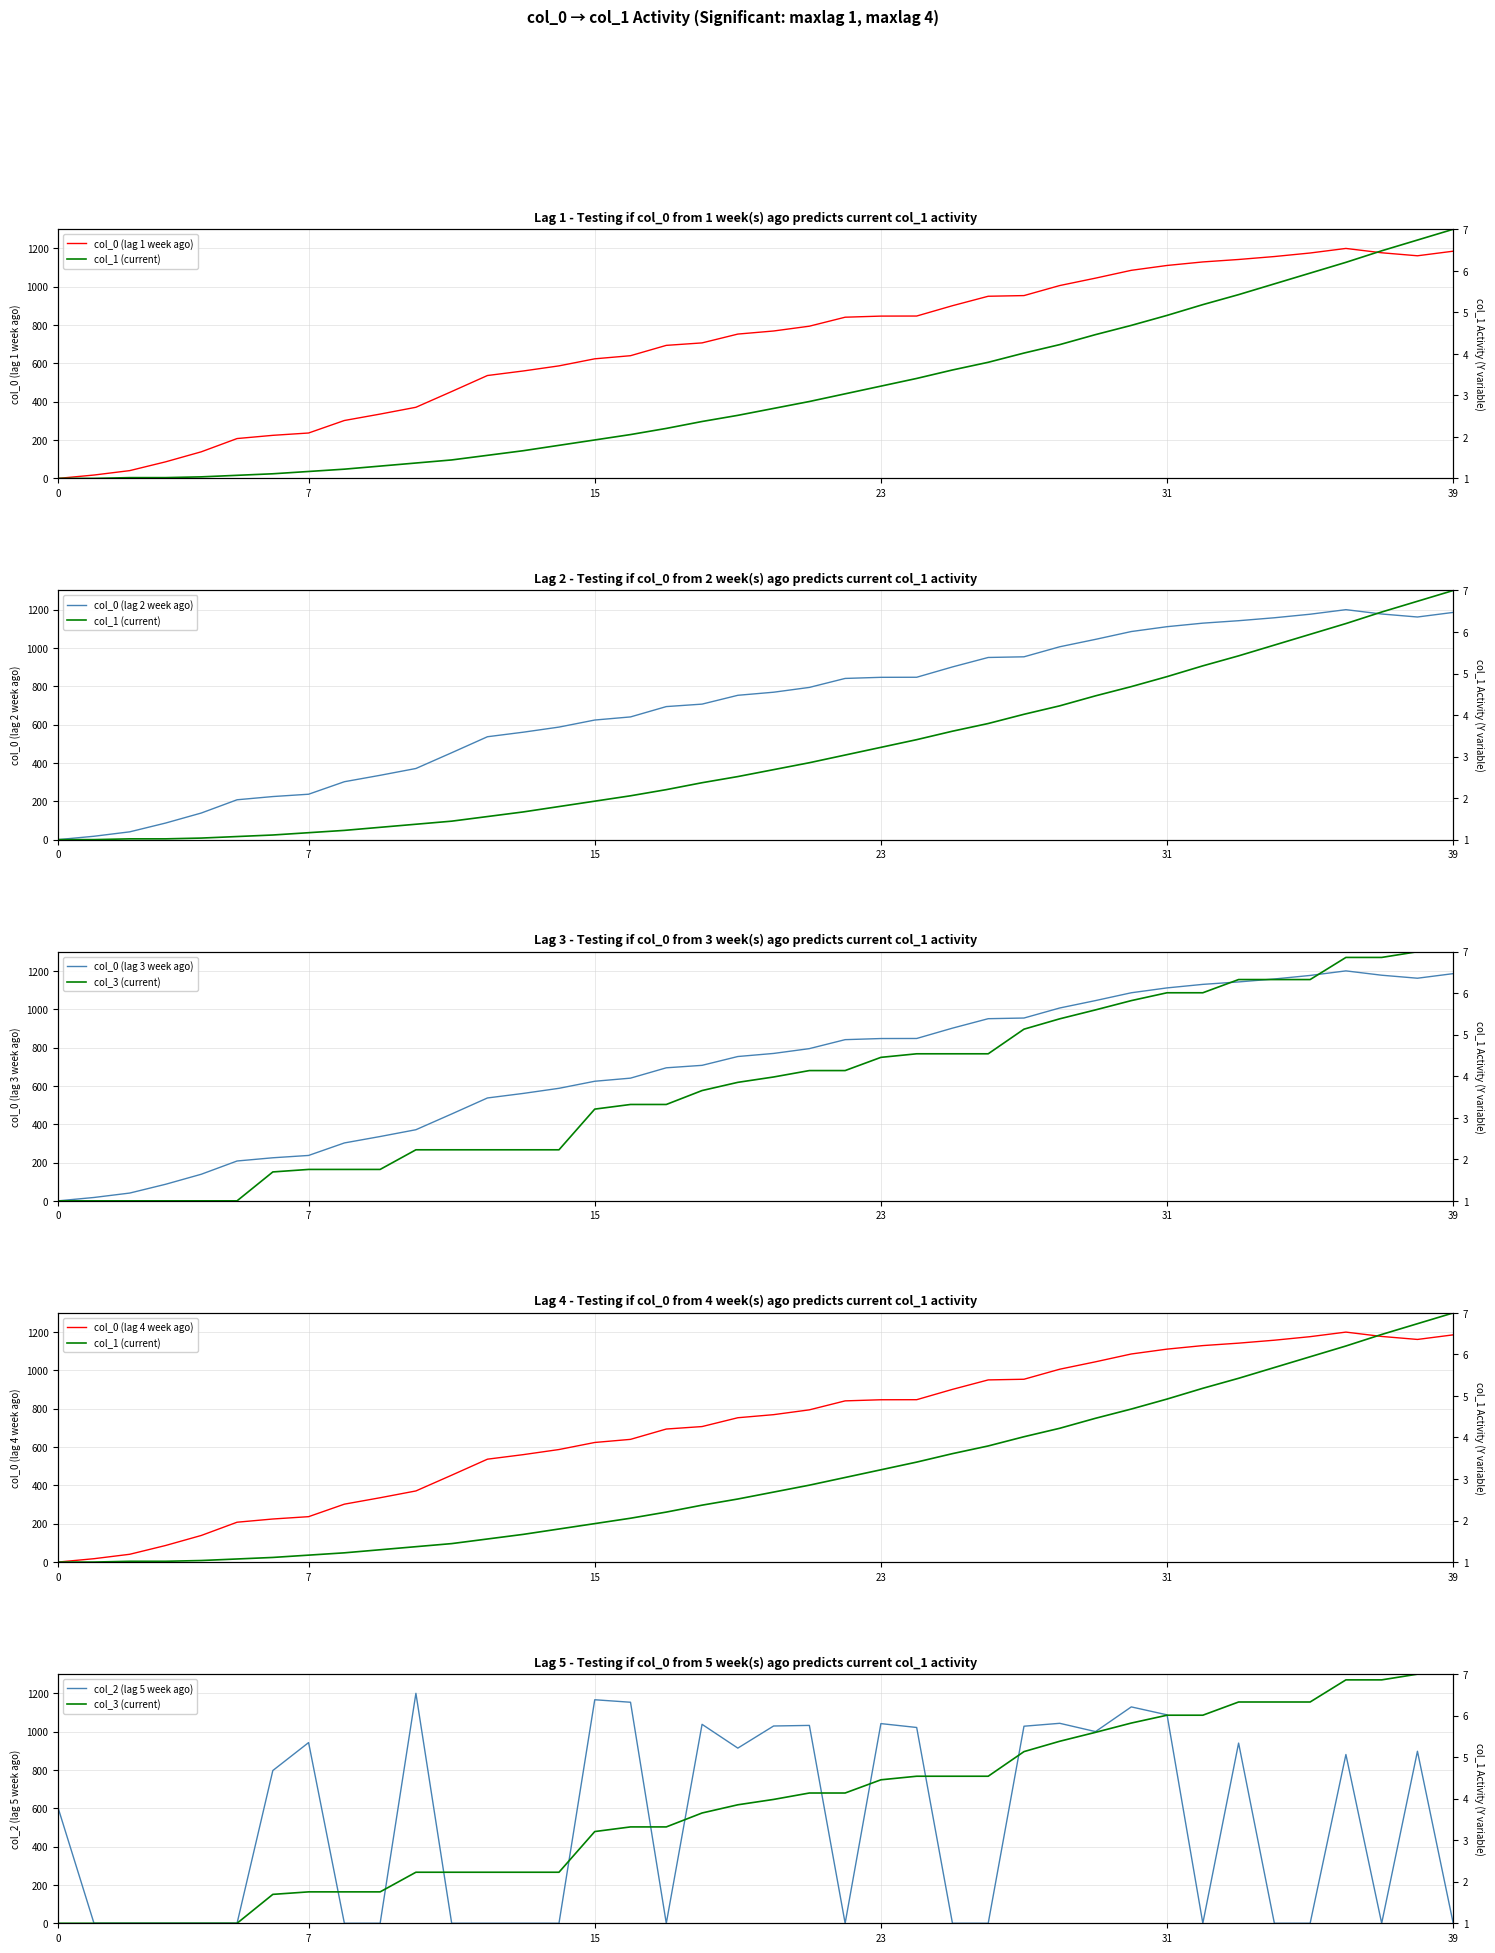

The col_1 series shows 0.5 at col_1. True or false?

False